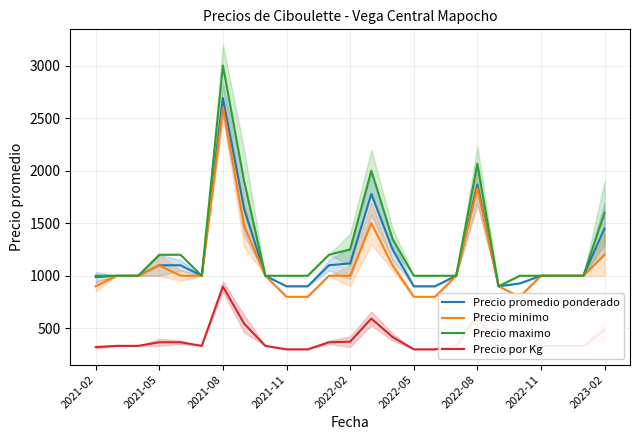

What is the lowest value of the Precio minimo series?

800